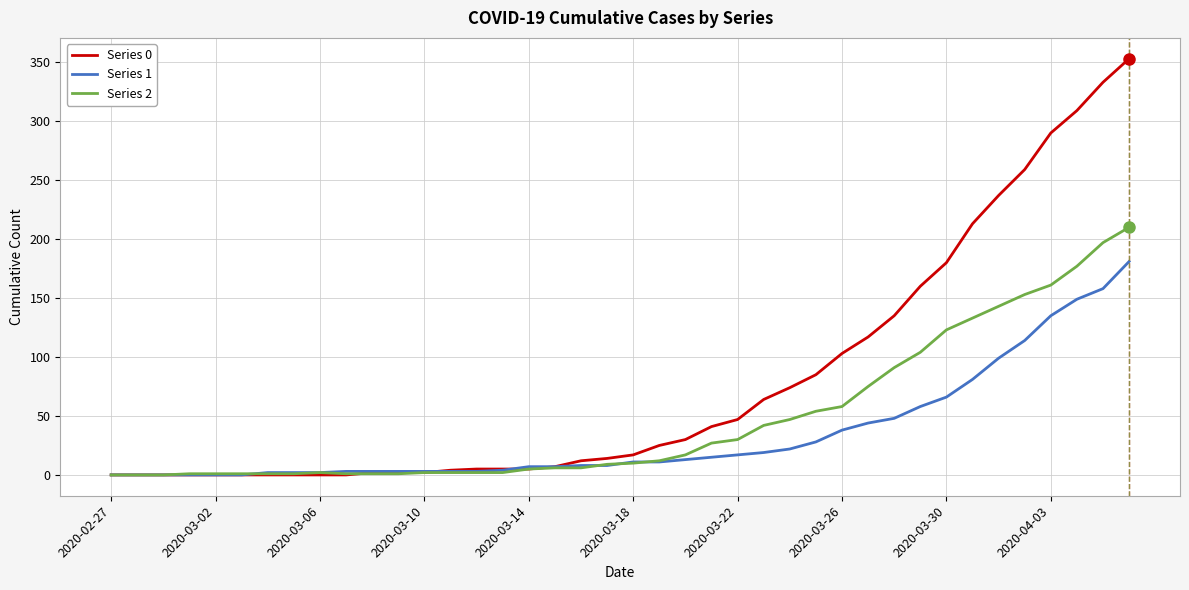

What are all the series names shown in the legend?

Series 0, Series 1, Series 2